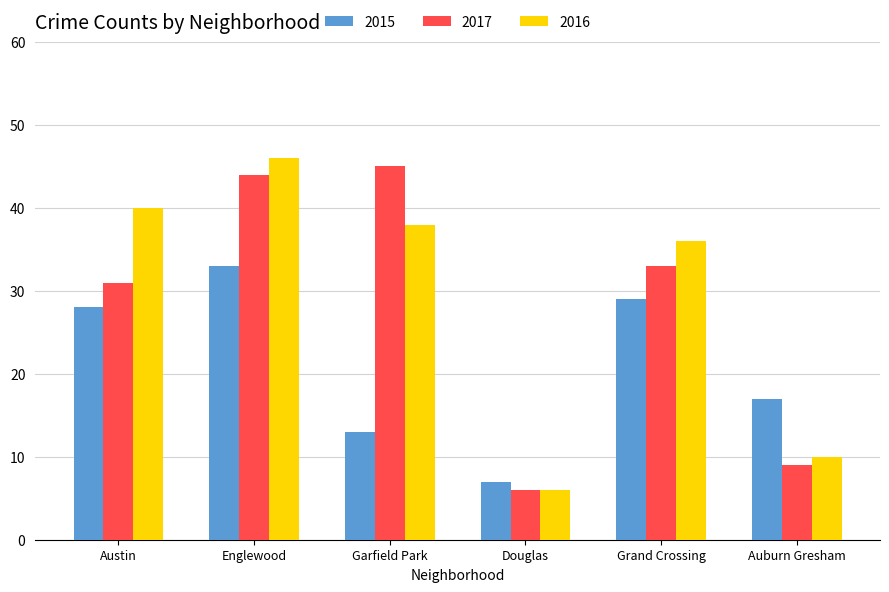

What is the label of the 2nd bar from the right?

Grand Crossing